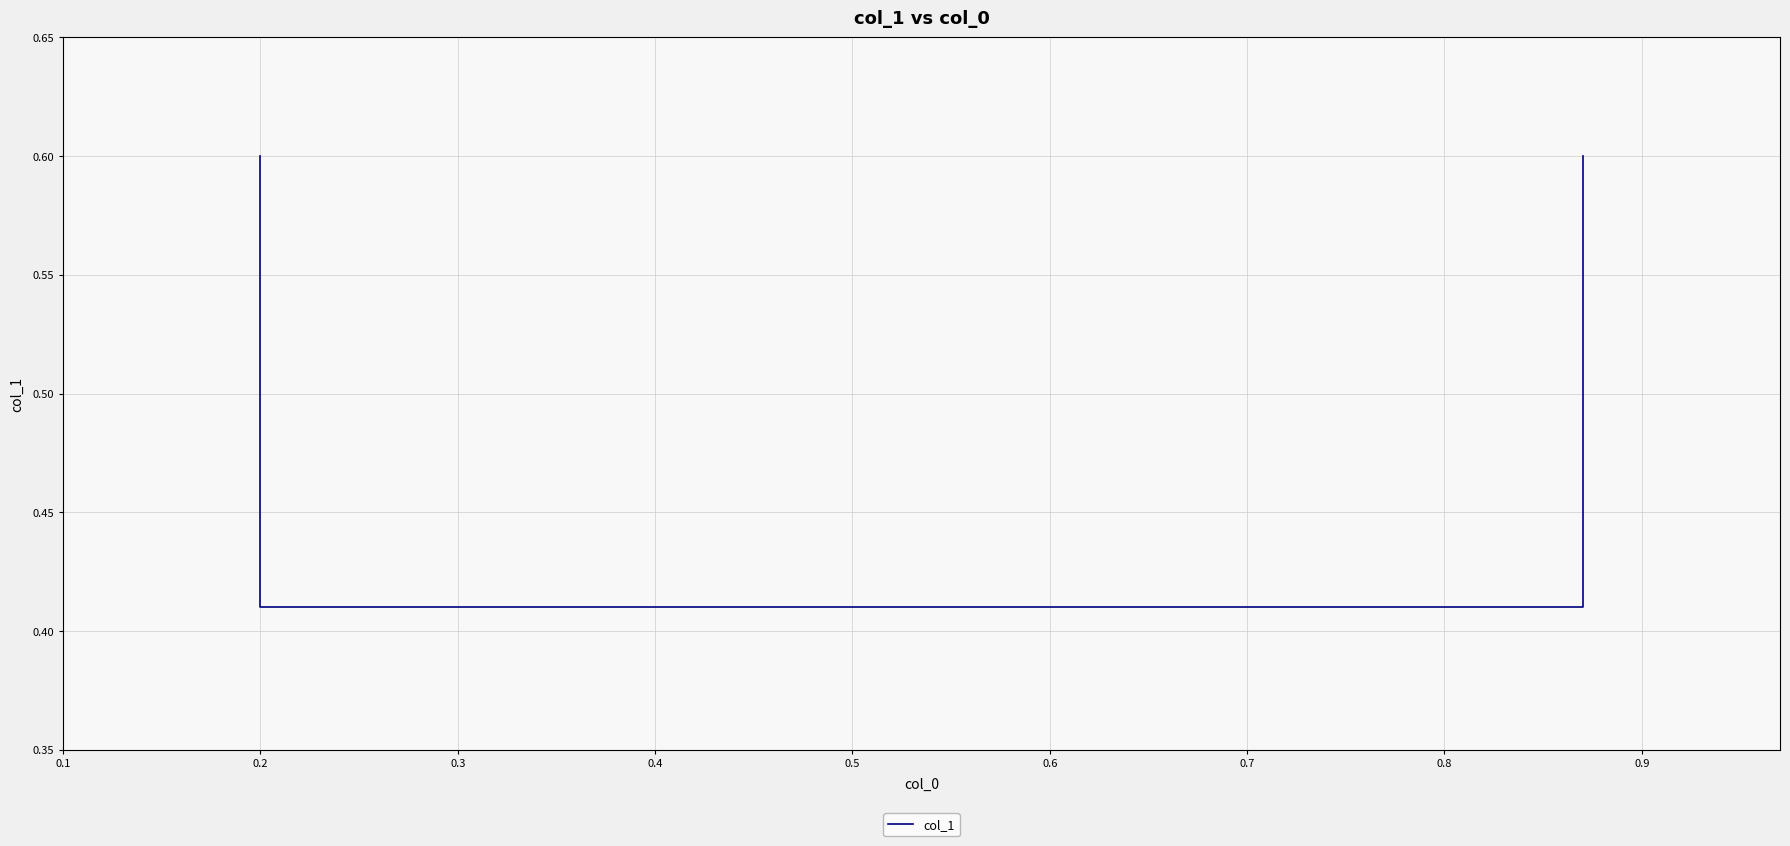

How many values are between 0 and 1?

4